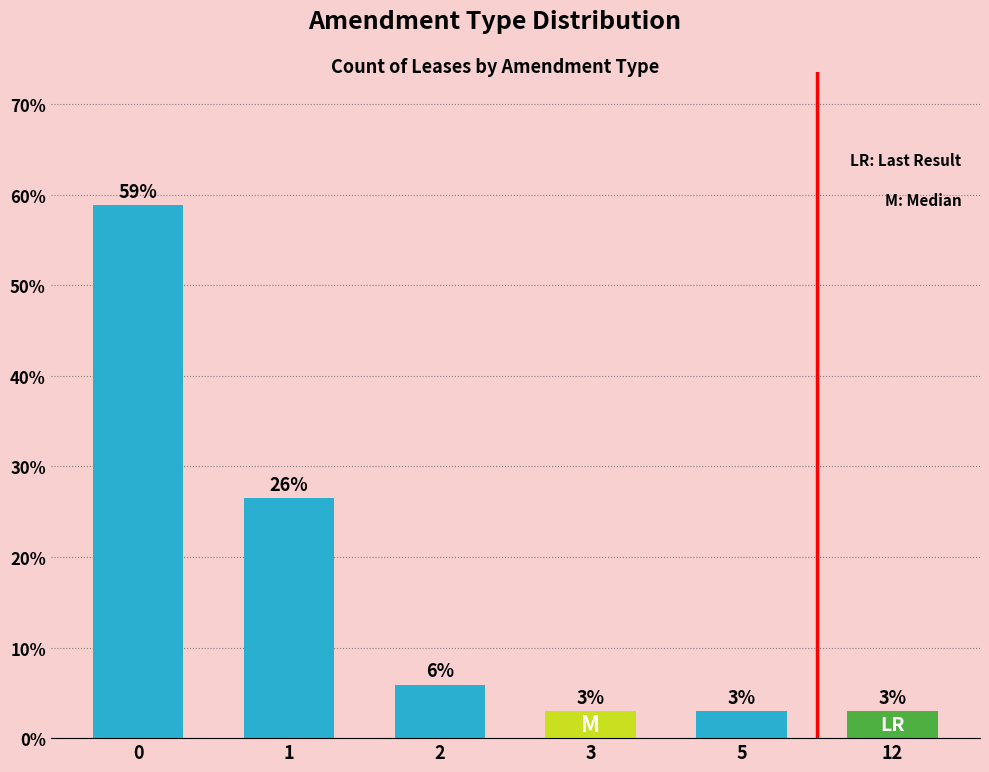

Are the bars horizontal?

No